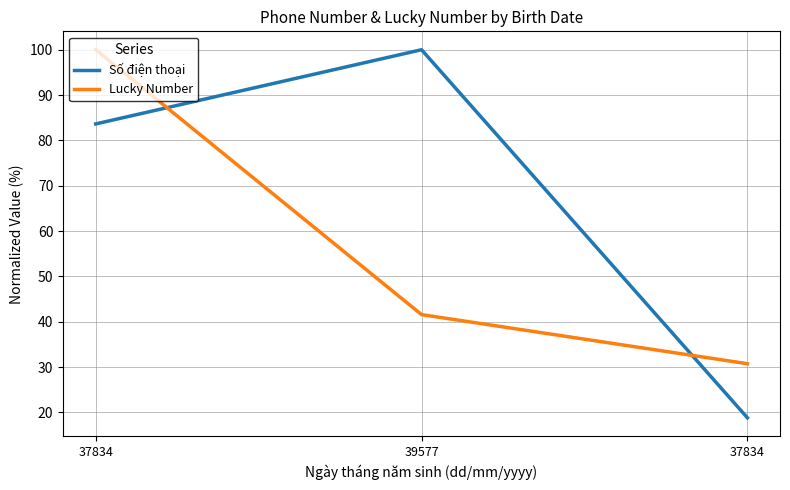

Which series has the largest total across all categories?

Số điện thoại